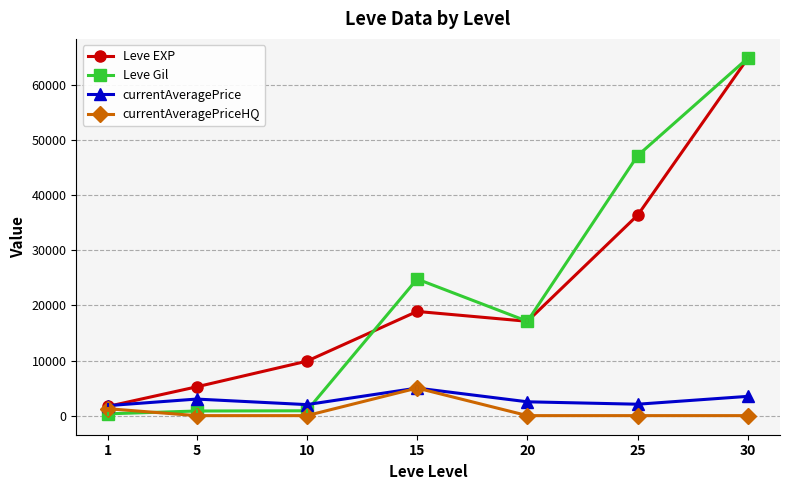

At which category is the sum across all series the highest?

30